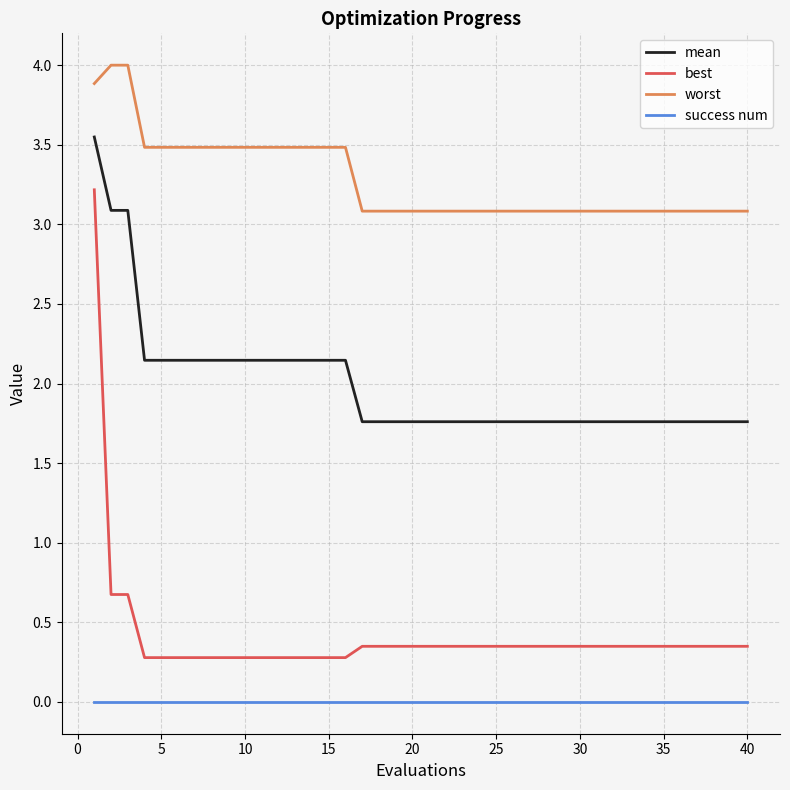

What is the average value of the worst series?

3.3